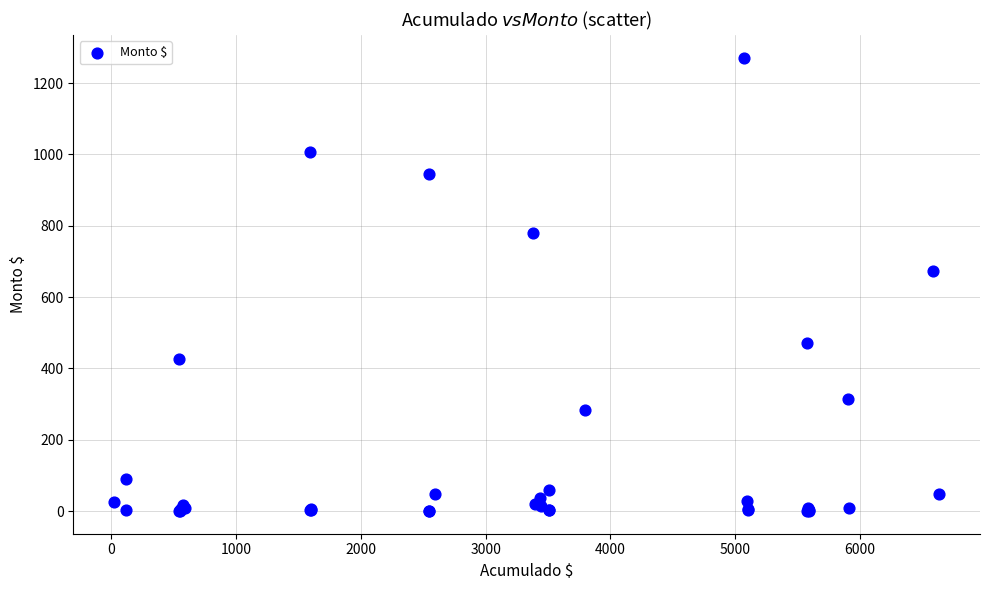

What Y value in the scatter plot is closest to 635?

672.3